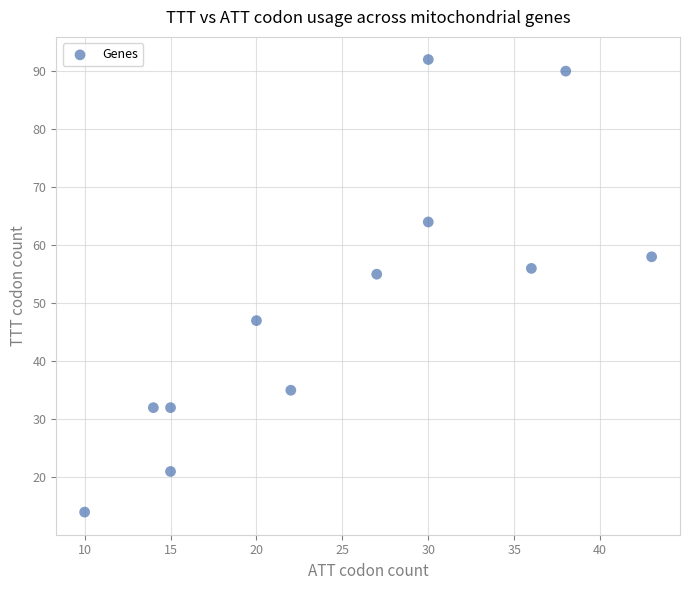

What is the range of X values (max minus min)?

33